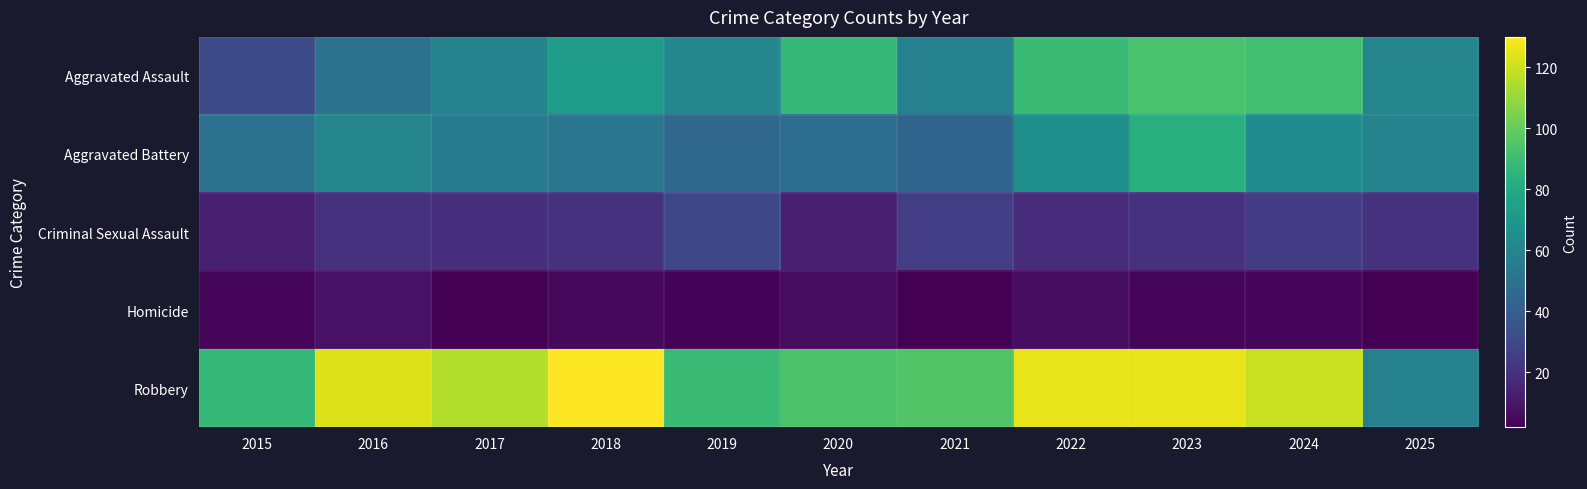

What is the spread (max minus min) of values at 2015?

83